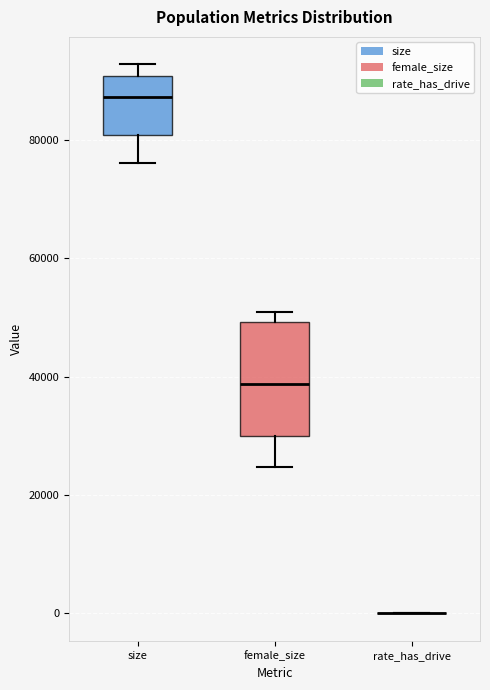

Reading left to right, read every box against the y-axis: the position of its median line, the range the box covers, and the ends of its whiskers. The values are not printed on the chart, so give them approximately, as read against the axis.

size: median 88000, box 80000 to 90000, whiskers 76000 to 92000
female_size: median 38000, box 30000 to 50000, whiskers 24000 to 50000 (just above the box's upper edge)
rate_has_drive: box collapsed to a line at 0, whiskers 0 to 0